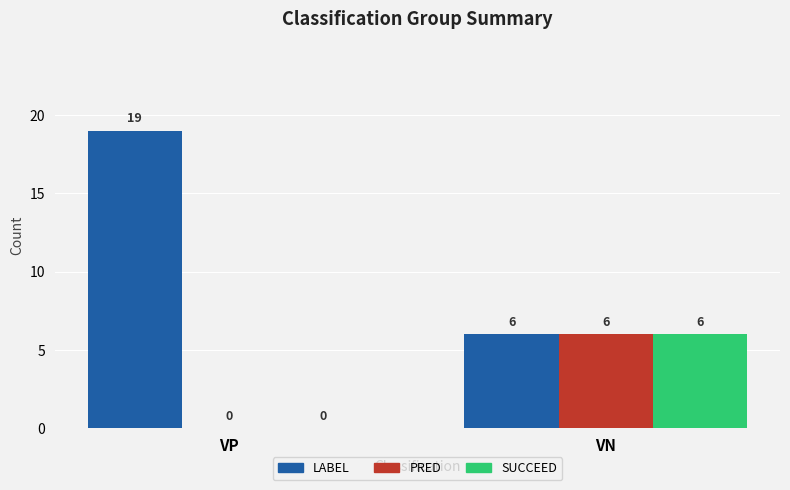

What is the greatest value displayed?

19